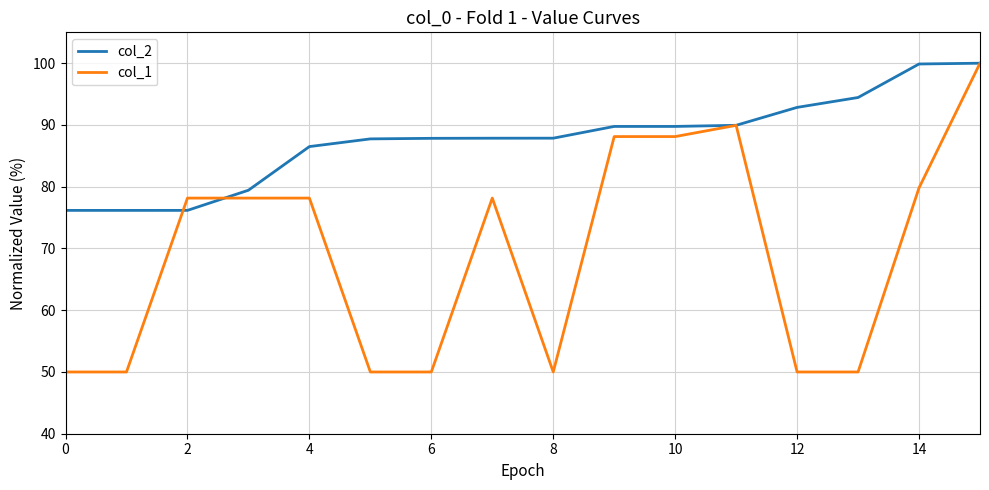

What is the minimum value for col_2?

76.2